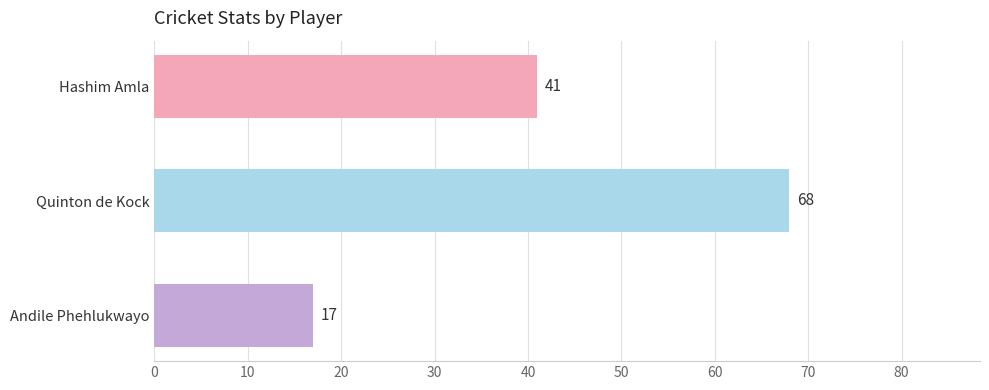

Reading bottom to top, transcribe all the data shown in this chart.

Andile Phehlukwayo=17	Quinton de Kock=68	Hashim Amla=41